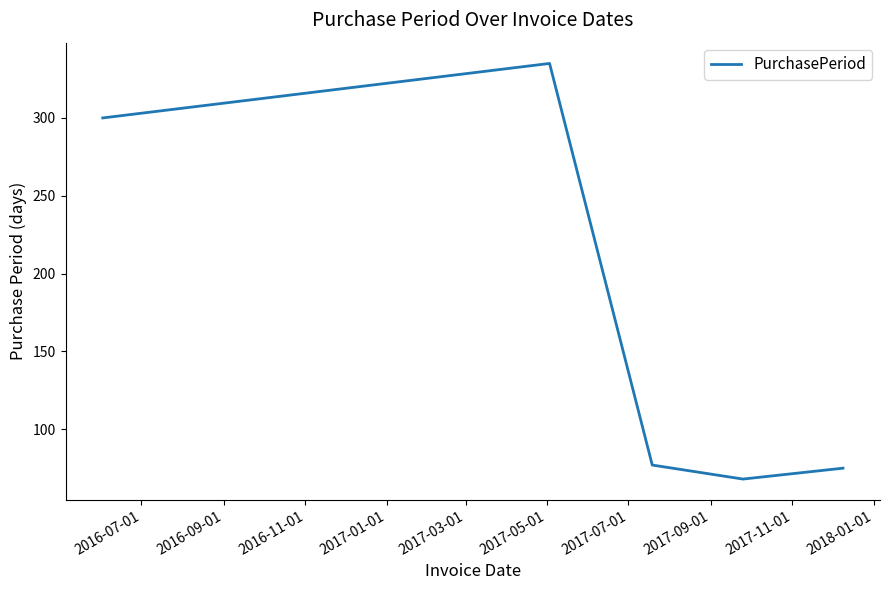

True or false: there are more than 1 points higher than both neighbors.

False